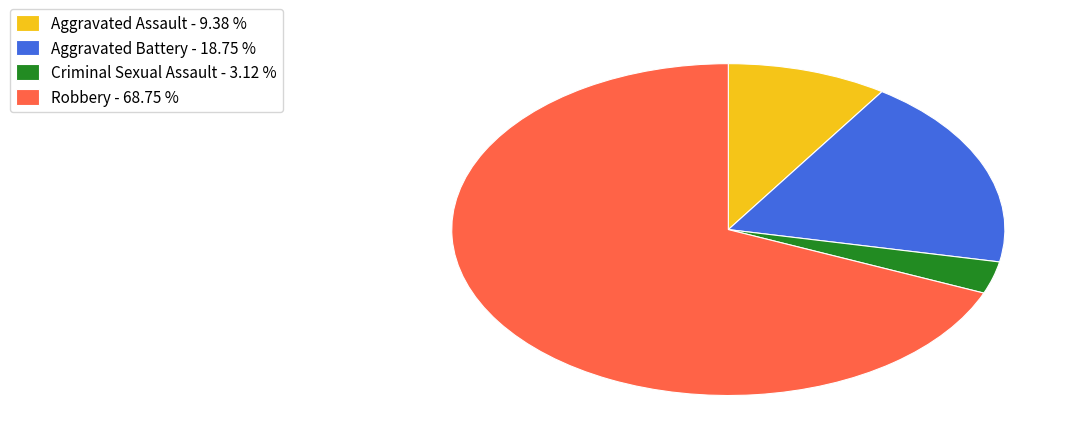

Approximately how many times larger is the value at Aggravated Battery - 18.75 % compared to Criminal Sexual Assault - 3.12 %?

6.0